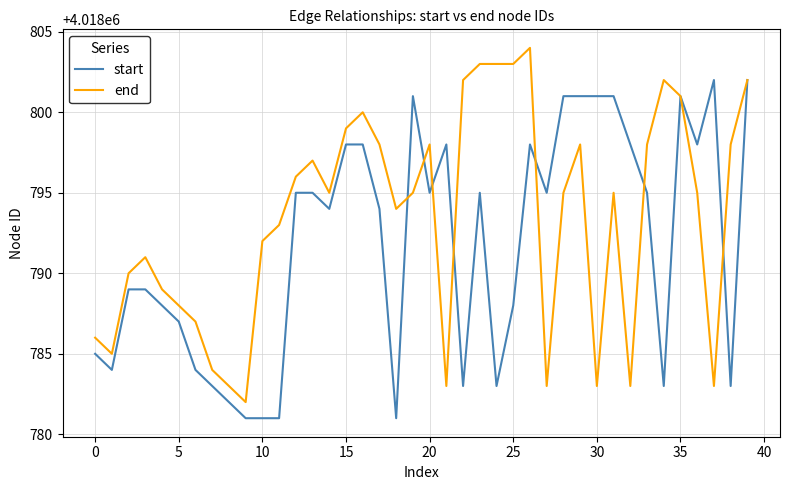

Rank the series by their maximum value, from highest to lowest.

end, start